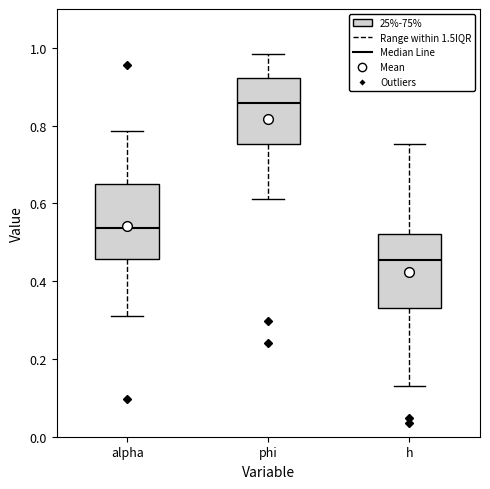

Reading left to right, read every box against the y-axis: the position of its median line, the range the box covers, and the ends of its whiskers. The values are not printed on the chart, so give them approximately, as read against the axis.

alpha: median 0.54, box 0.46 to 0.64, whiskers 0.32 to 0.78
phi: median 0.86, box 0.76 to 0.92, whiskers 0.62 to 0.98
h: median 0.46, box 0.34 to 0.52, whiskers 0.14 to 0.76